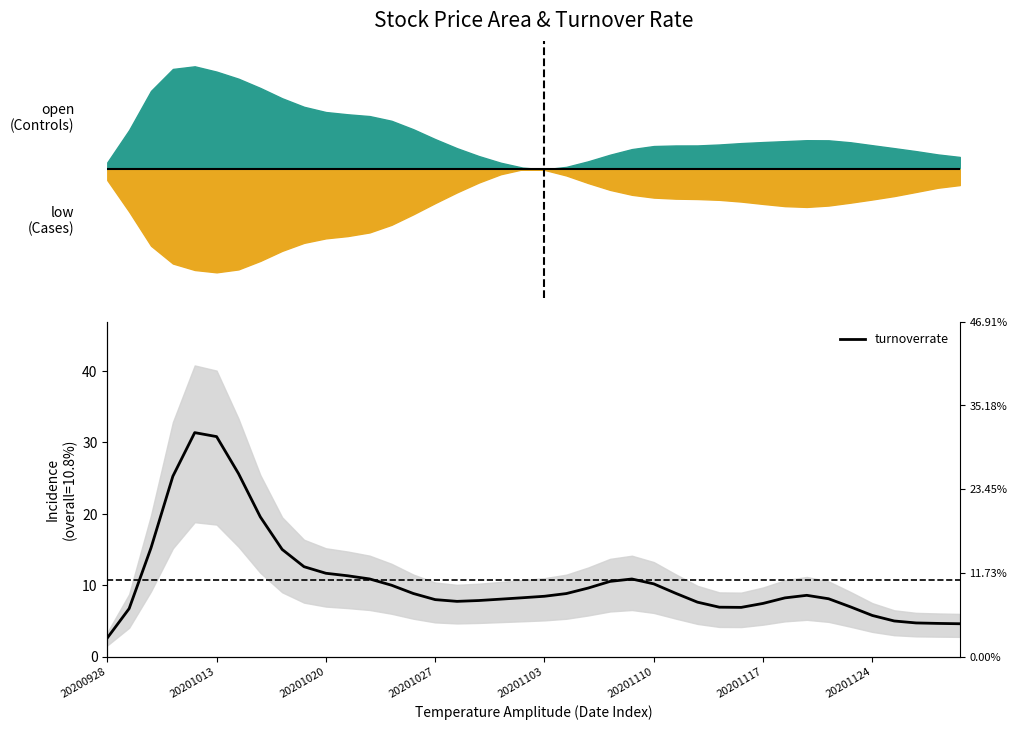

How many categories are shown in the chart?

40